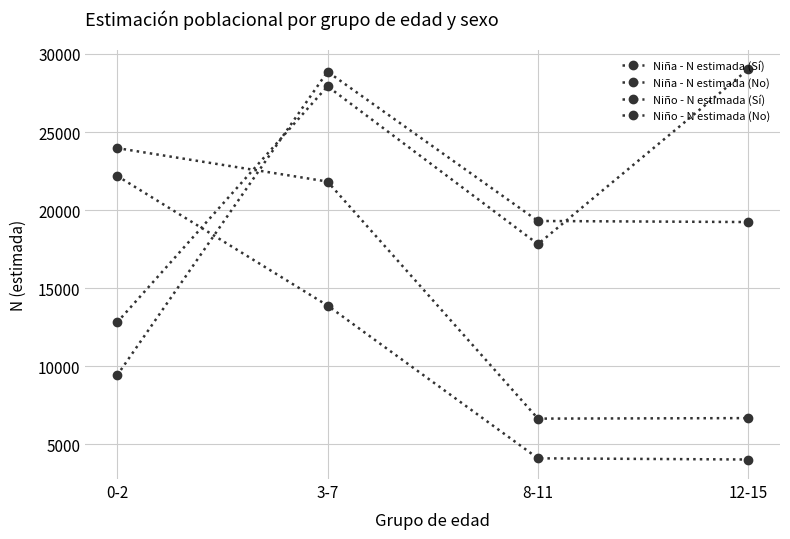

How many times do Niña - N estimada (No) and Niño - N estimada (Sí) cross each other?

1